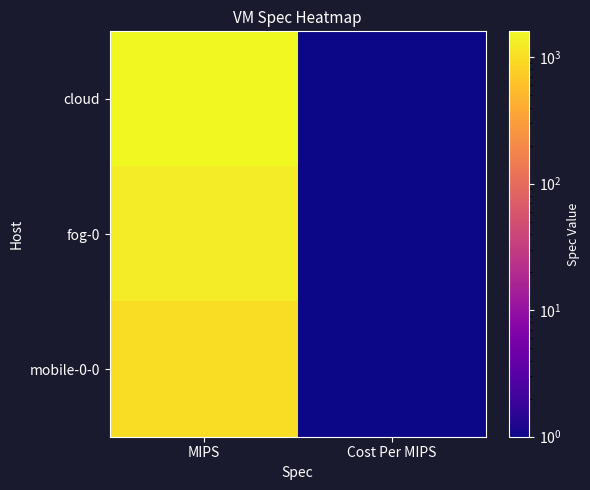

Rank the series by their maximum value, from highest to lowest.

cloud, fog-0, mobile-0-0